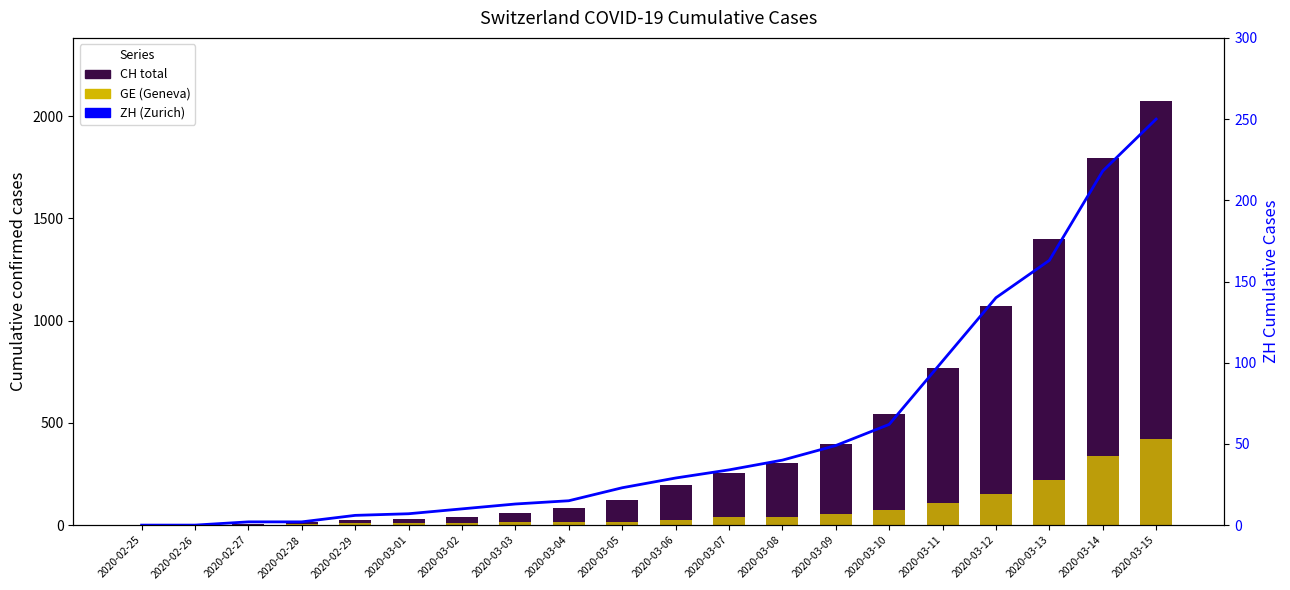

What is the difference between the CH total values at 2020-02-29 and 2020-03-04?

60